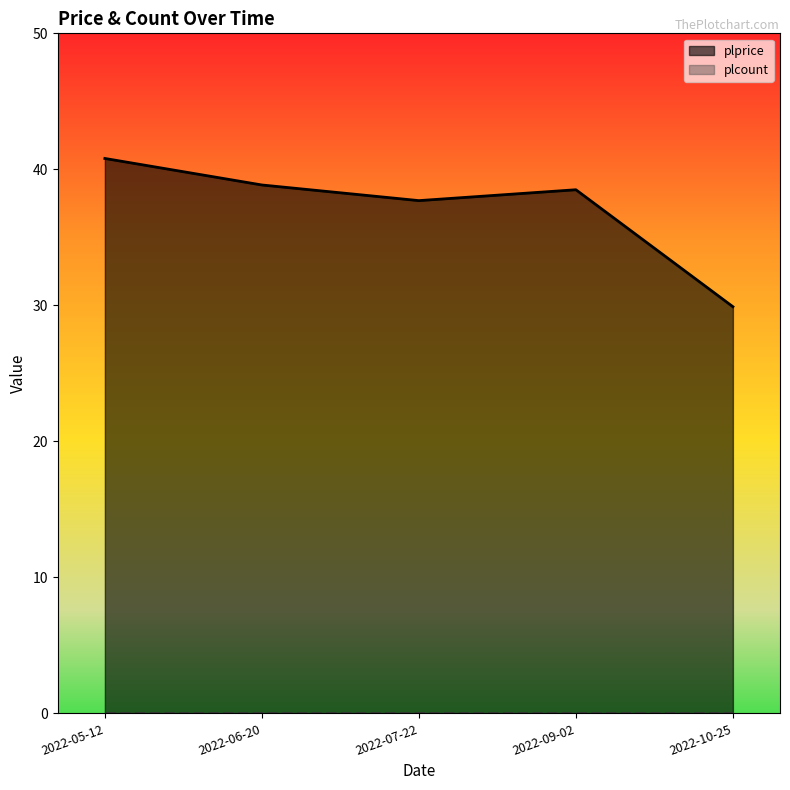

How many lines are shown in the chart?

2